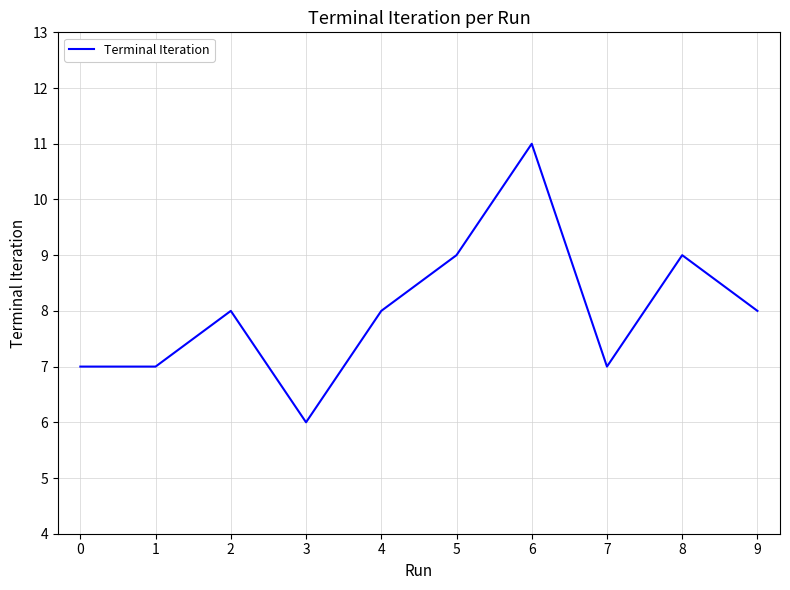

What is the difference between the values at 4 and 7?

1